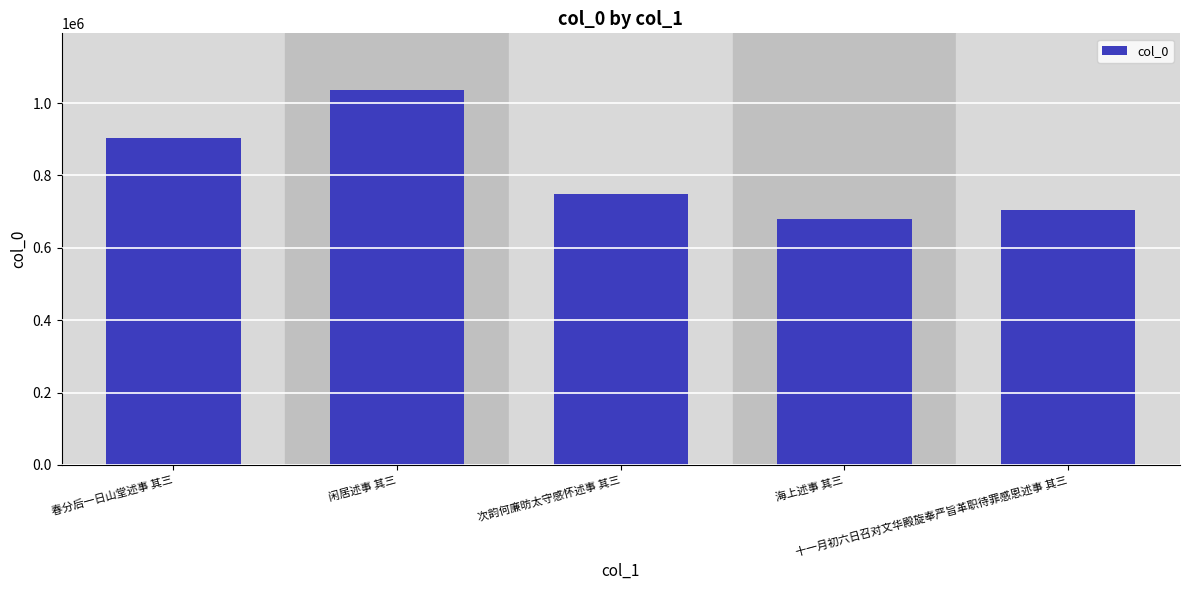

Which label corresponds to the largest value in the chart?

闲居述事 其三